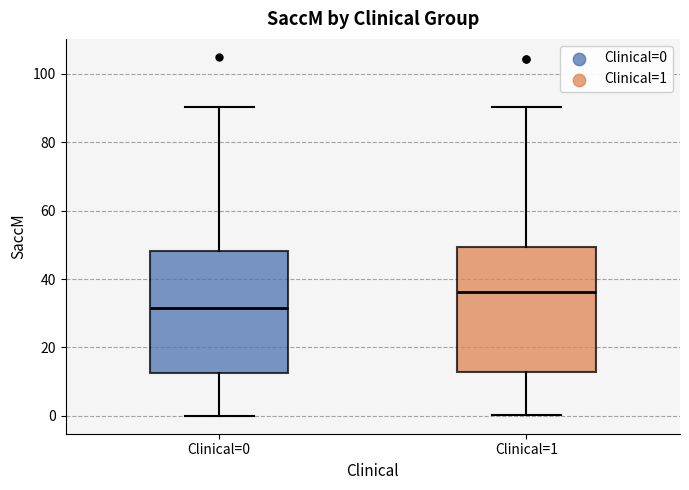

Reading left to right, read every box against the y-axis: the position of its median line, the range the box covers, and the ends of its whiskers. The values are not printed on the chart, so give them approximately, as read against the axis.

Clinical=0: median 32, box 12 to 48, whiskers 0 to 90
Clinical=1: median 36, box 12 to 50, whiskers 0 to 90